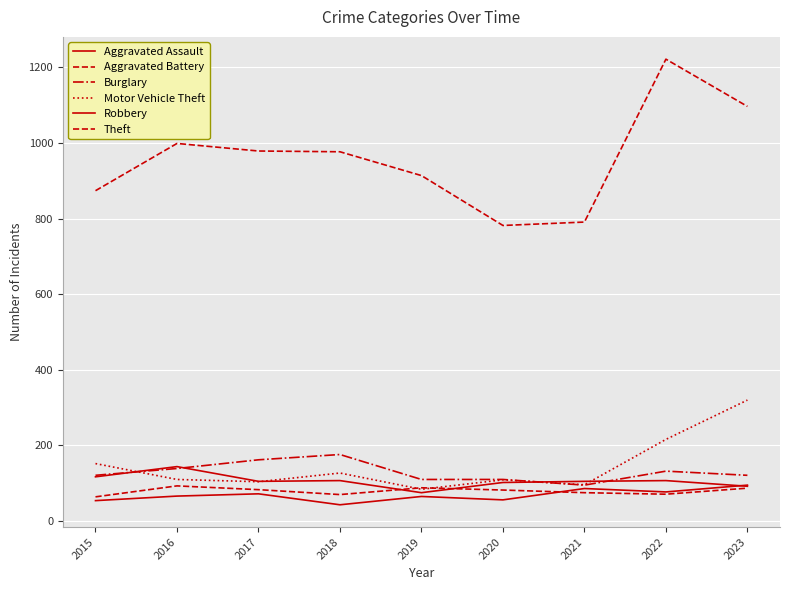

How many lines are shown in the chart?

6